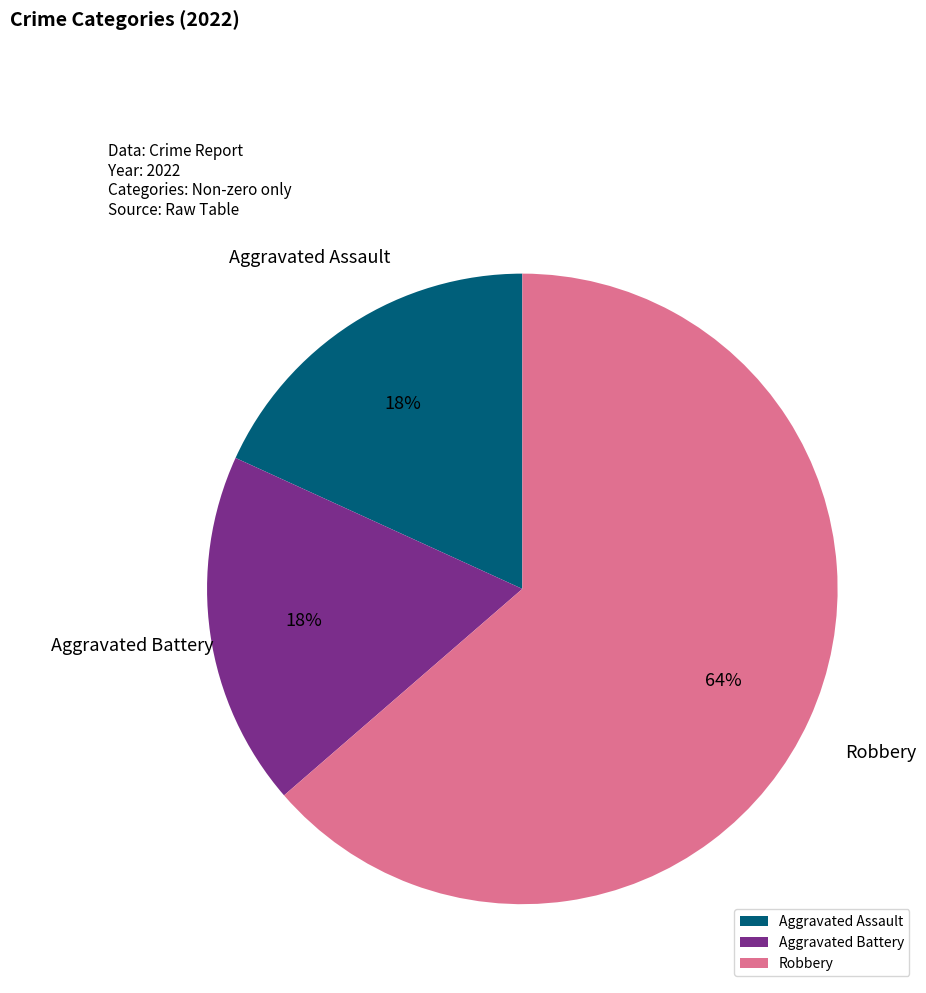

What is the ratio of the value at Aggravated Battery to the value at Robbery?

0.3